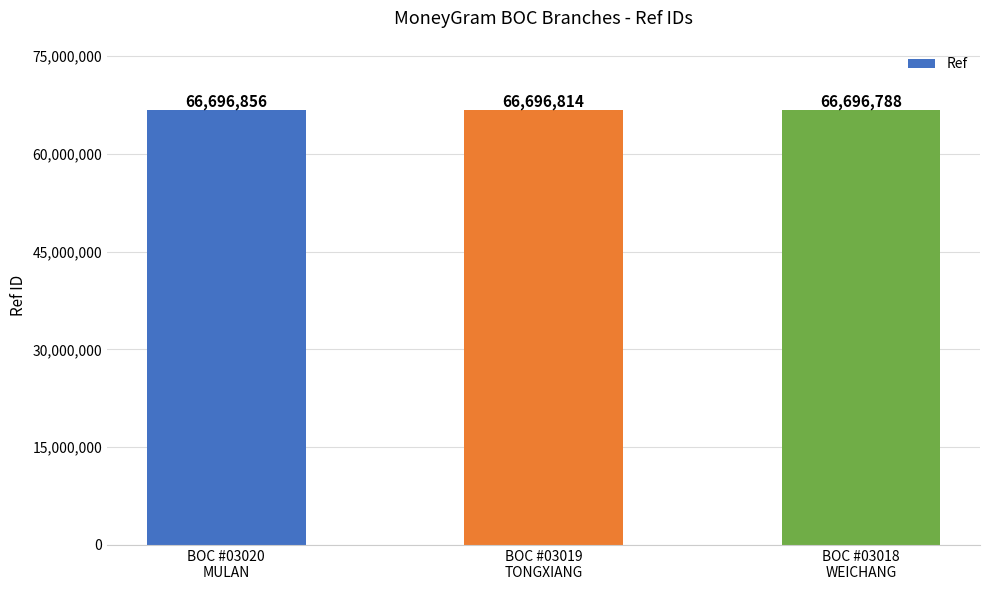

At which label does the data first exceed 66696814?

BOC #03020
MULAN